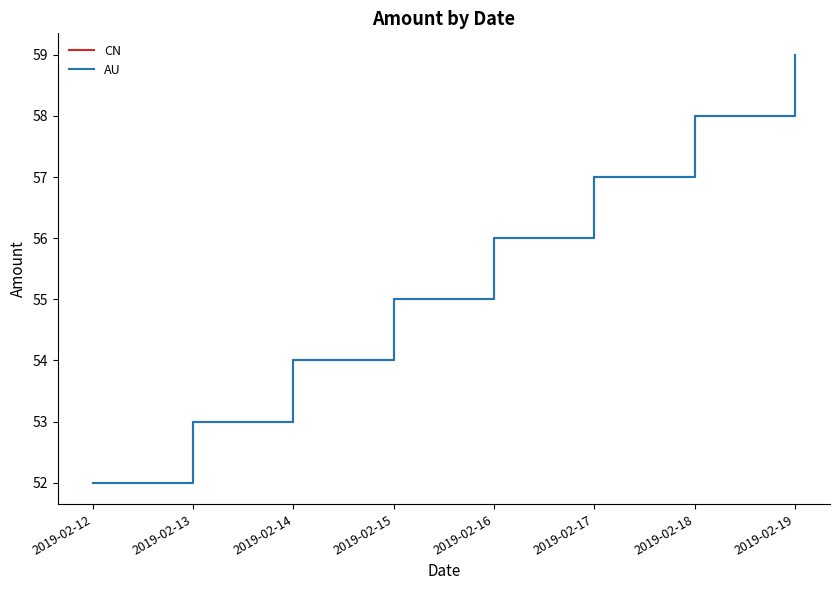

Is the value of AU at 2019-02-15 greater than the value of CN at 2019-02-19?

No